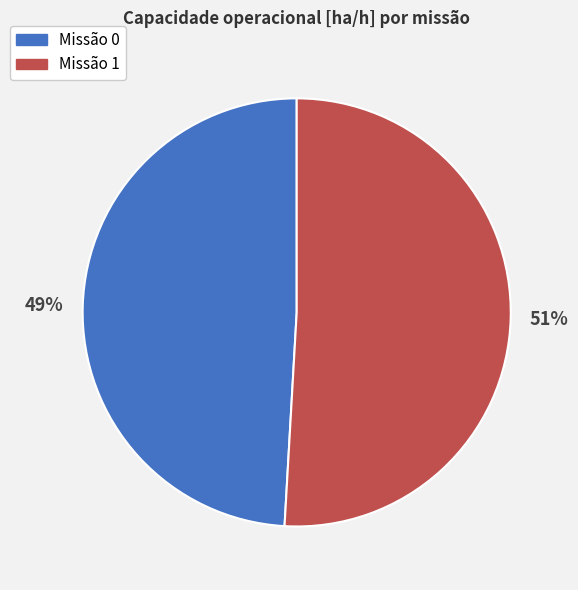

To the nearest percent, what is the difference between the largest and smallest slice percentages?

2%